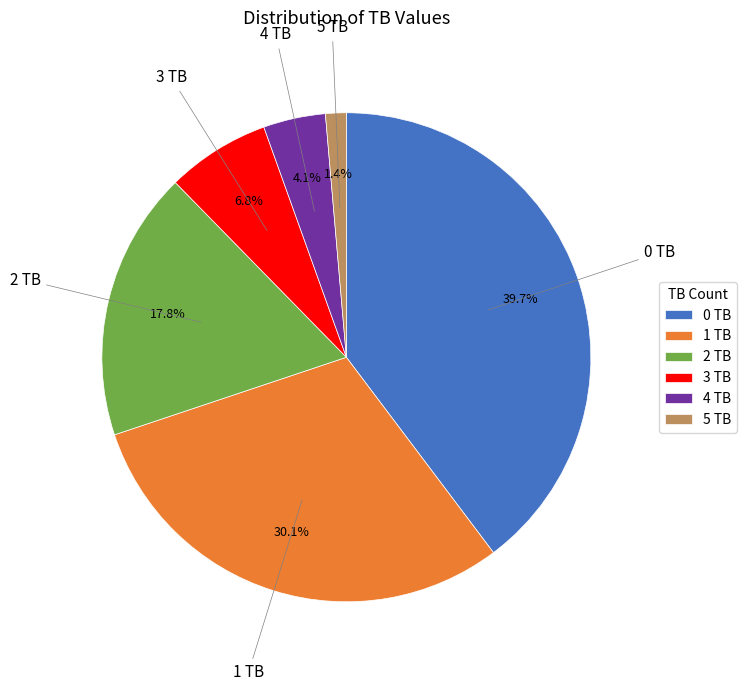

What percentage is the 4 TB slice, to the nearest percent?

4%